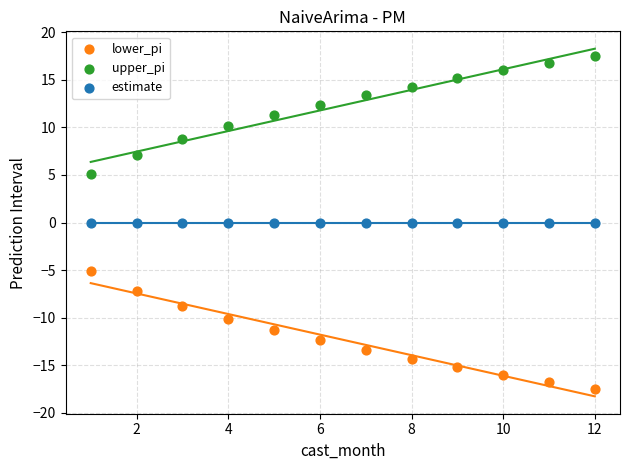

What are all the series names shown in the legend?

lower_pi, upper_pi, estimate